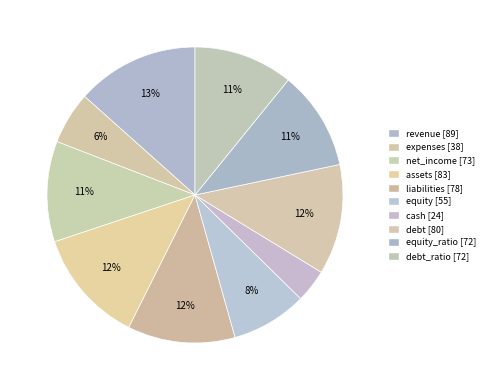

Is there a majority slice in this chart?

No